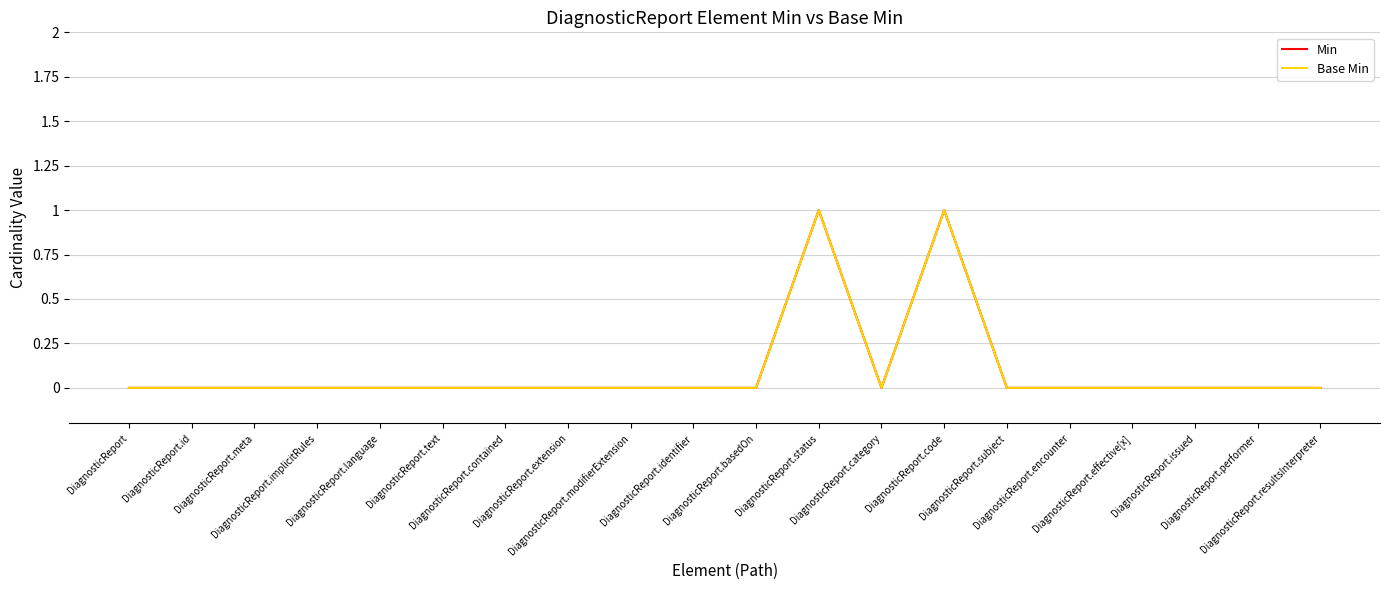

Reading right to left, extract all data points from this chart.

Min: DiagnosticReport.resultsInterpreter=0	DiagnosticReport.performer=0	DiagnosticReport.issued=0	DiagnosticReport.effective[x]=0	DiagnosticReport.encounter=0	DiagnosticReport.subject=0	DiagnosticReport.code=1	DiagnosticReport.category=0	DiagnosticReport.status=1	DiagnosticReport.basedOn=0	DiagnosticReport.identifier=0	DiagnosticReport.modifierExtension=0	DiagnosticReport.extension=0	DiagnosticReport.contained=0	DiagnosticReport.text=0	DiagnosticReport.language=0	DiagnosticReport.implicitRules=0	DiagnosticReport.meta=0	DiagnosticReport.id=0	DiagnosticReport=0
Base Min: DiagnosticReport.resultsInterpreter=0	DiagnosticReport.performer=0	DiagnosticReport.issued=0	DiagnosticReport.effective[x]=0	DiagnosticReport.encounter=0	DiagnosticReport.subject=0	DiagnosticReport.code=1	DiagnosticReport.category=0	DiagnosticReport.status=1	DiagnosticReport.basedOn=0	DiagnosticReport.identifier=0	DiagnosticReport.modifierExtension=0	DiagnosticReport.extension=0	DiagnosticReport.contained=0	DiagnosticReport.text=0	DiagnosticReport.language=0	DiagnosticReport.implicitRules=0	DiagnosticReport.meta=0	DiagnosticReport.id=0	DiagnosticReport=0